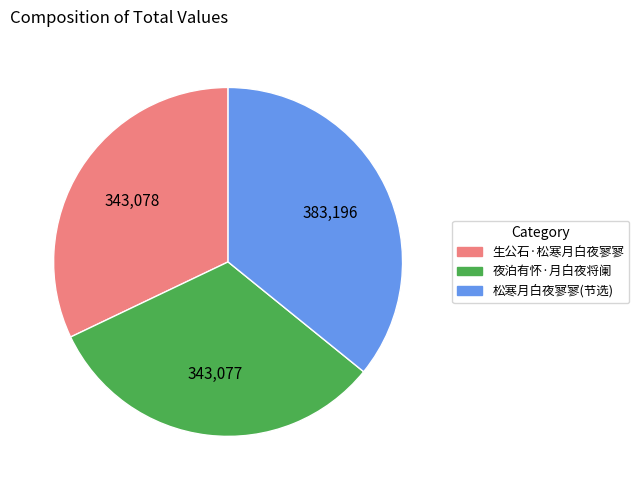

Is it true that 夜泊有怀·月白夜将阑 is 43% of the pie?

False